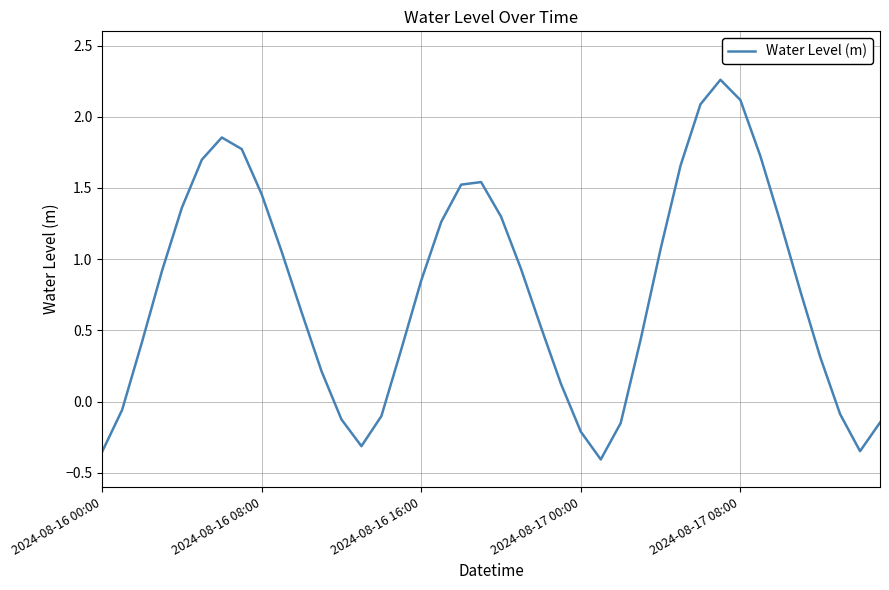

What is the average value?

0.8